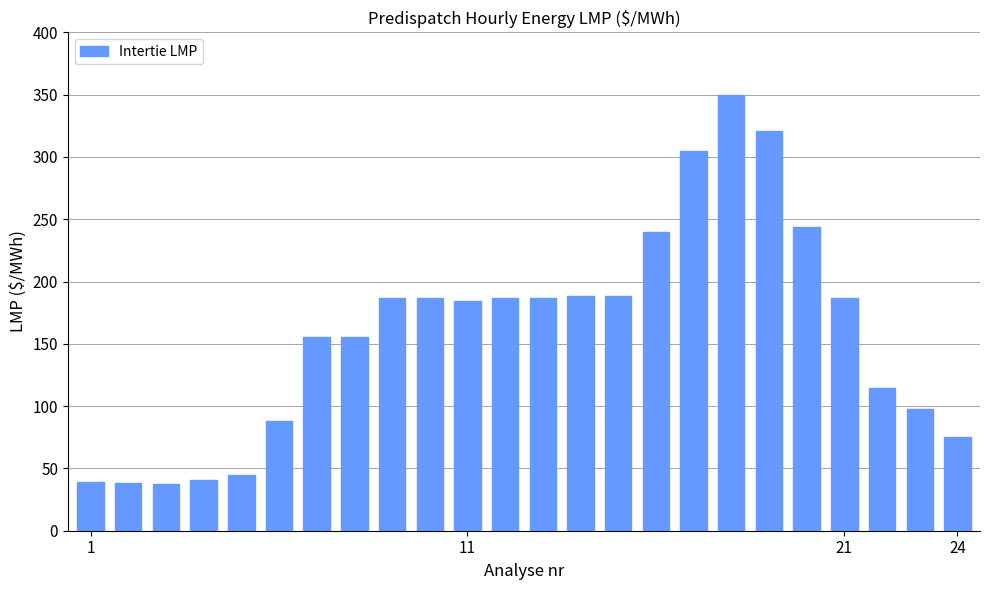

What is the minimum value shown in the chart?

37.5